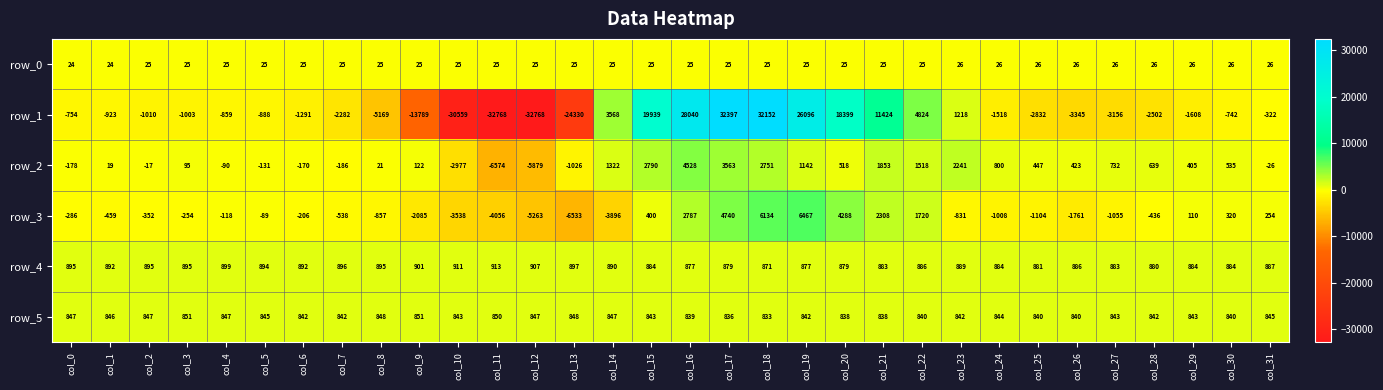

What is the spread (max minus min) of values at col_4?

1758